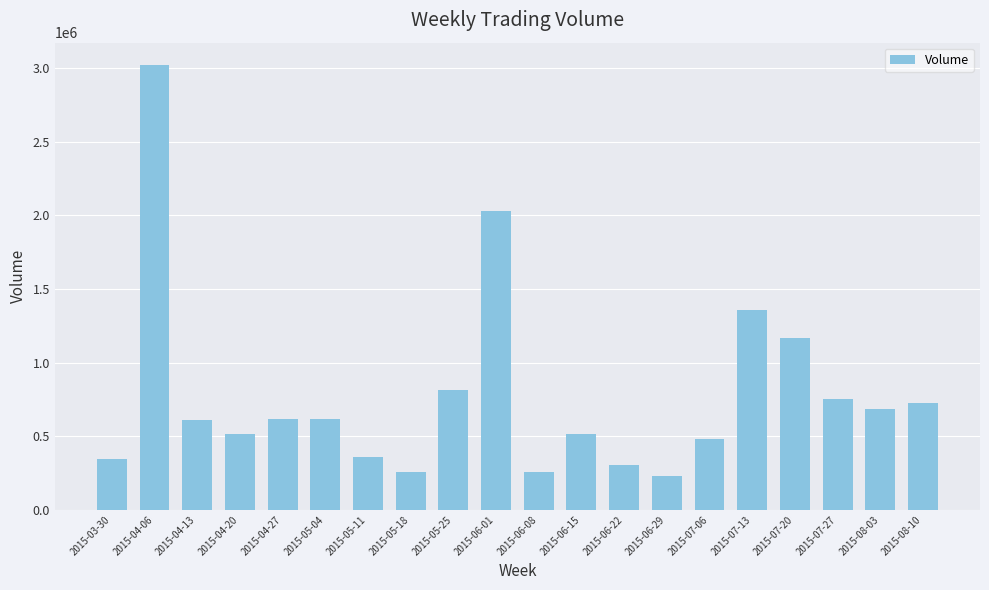

True or false: the data shows 816148 at 2015-05-25.

True